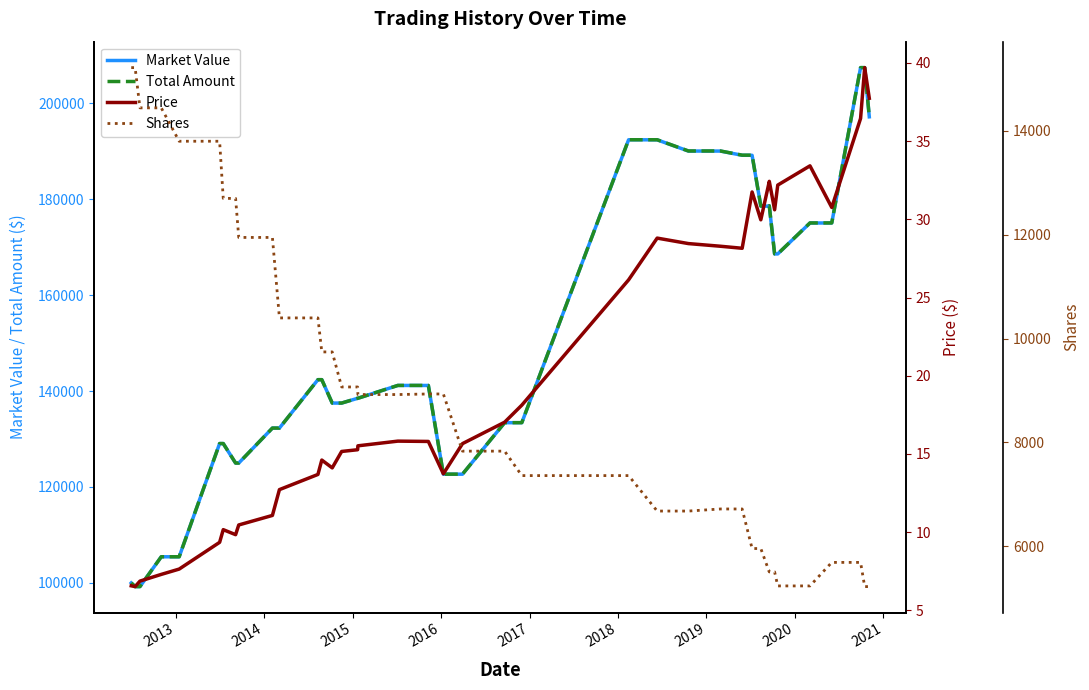

What is the minimum value for Total Amount?

99239.0